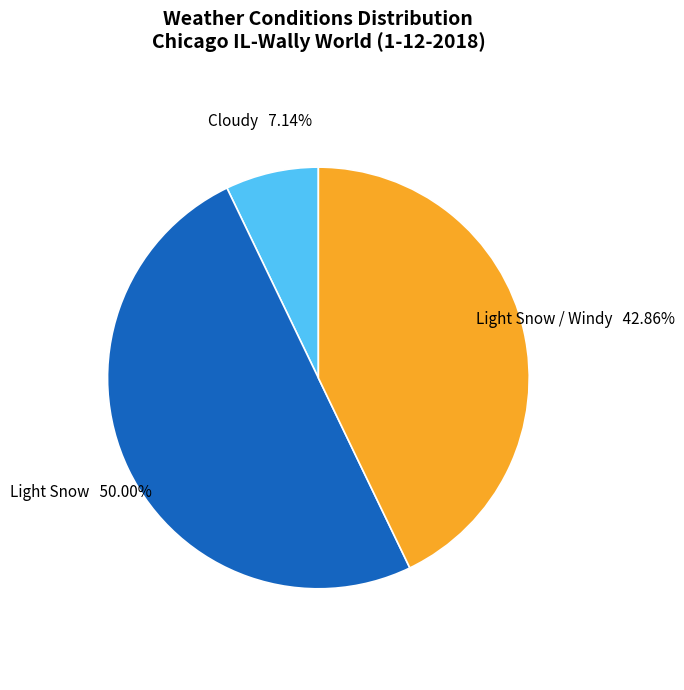

Which category has the biggest portion of the pie?

Light Snow